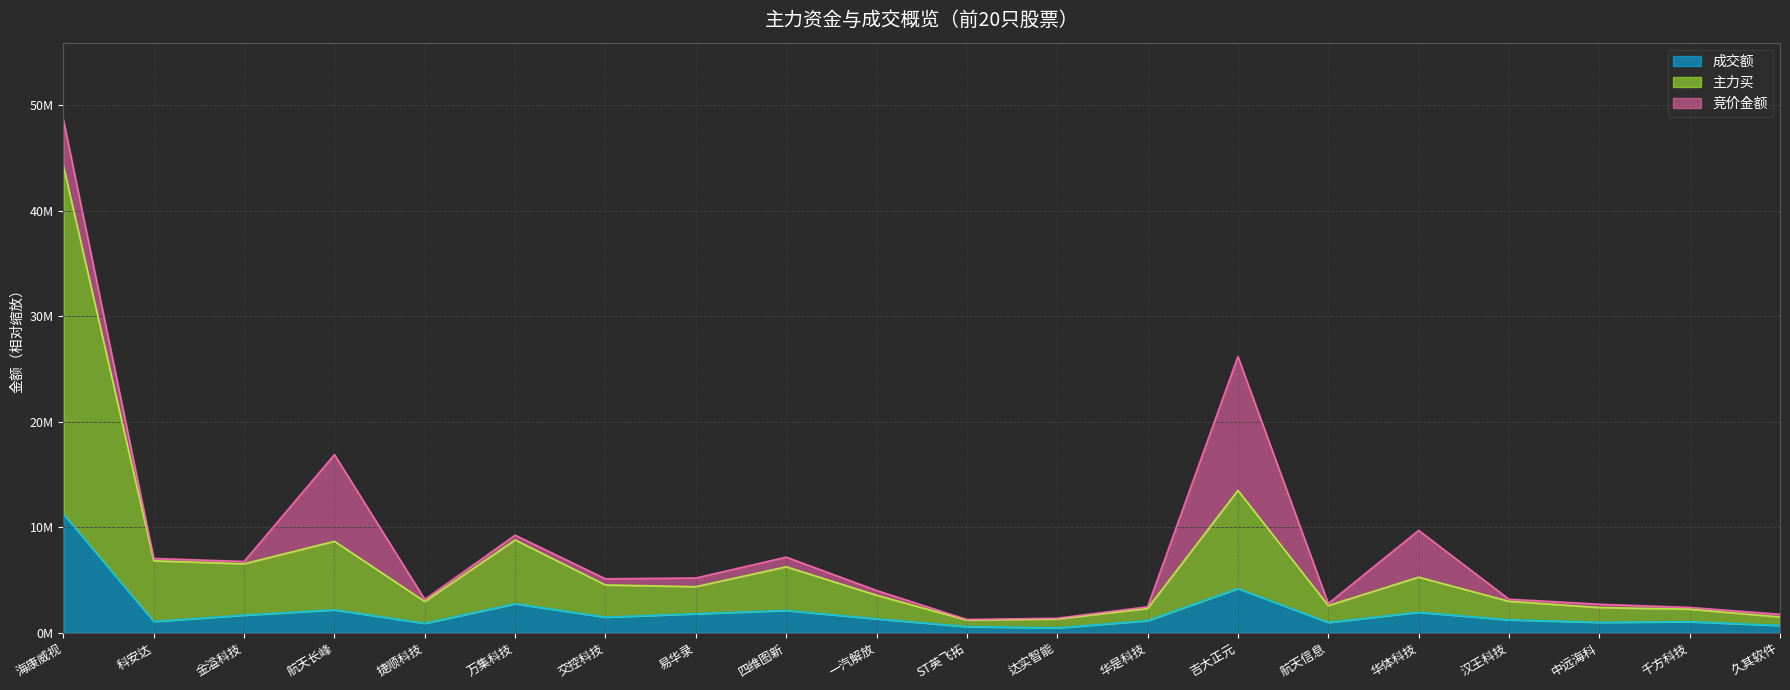

What is the sum of all 成交额 values?

39888153.6